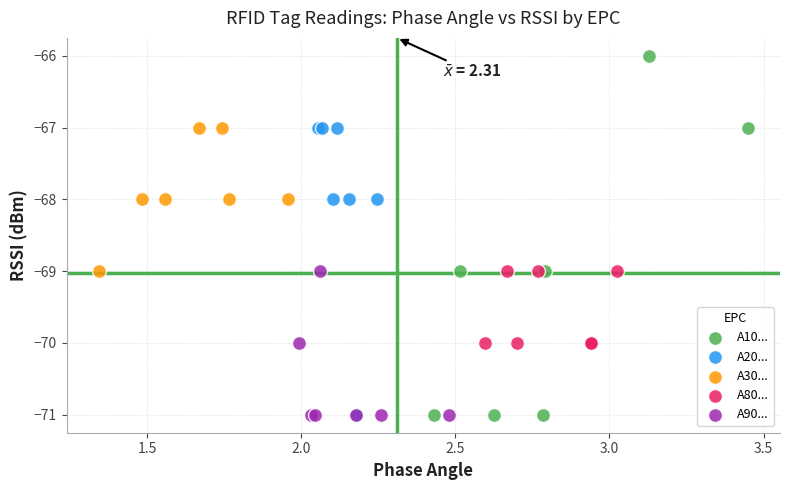

Which series contains the highest Y value?

A10...